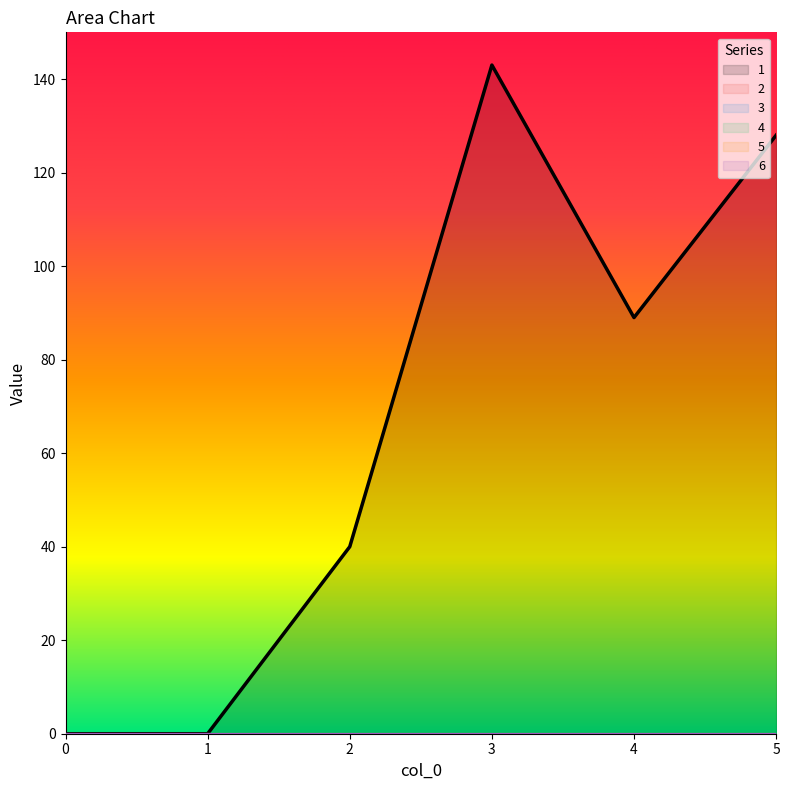

What are all the series names shown in the legend?

1, 2, 3, 4, 5, 6